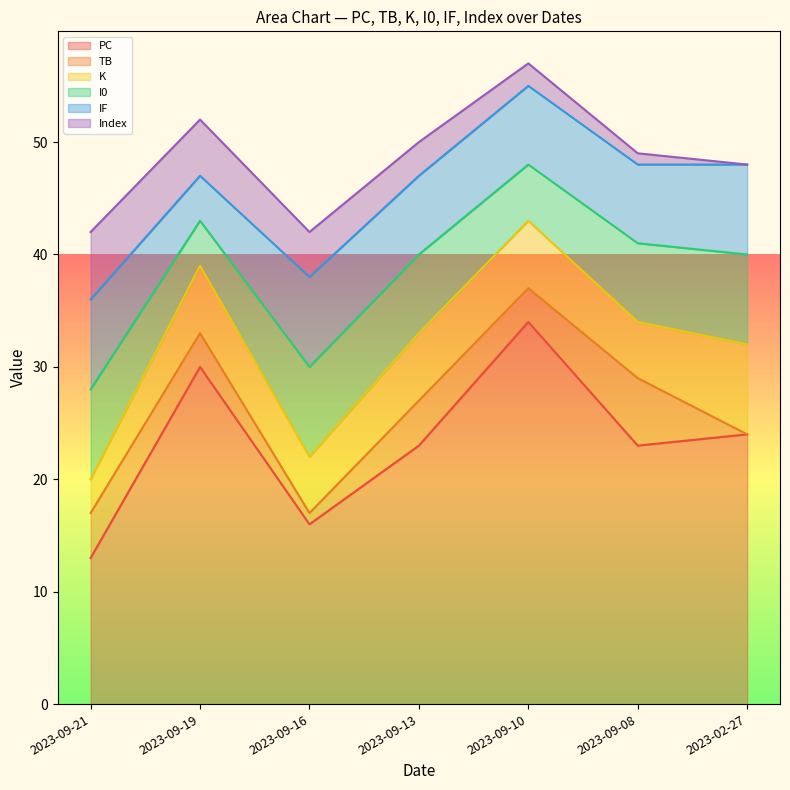

In K, how many points are lower than both neighbors (excluding endpoints)?

2